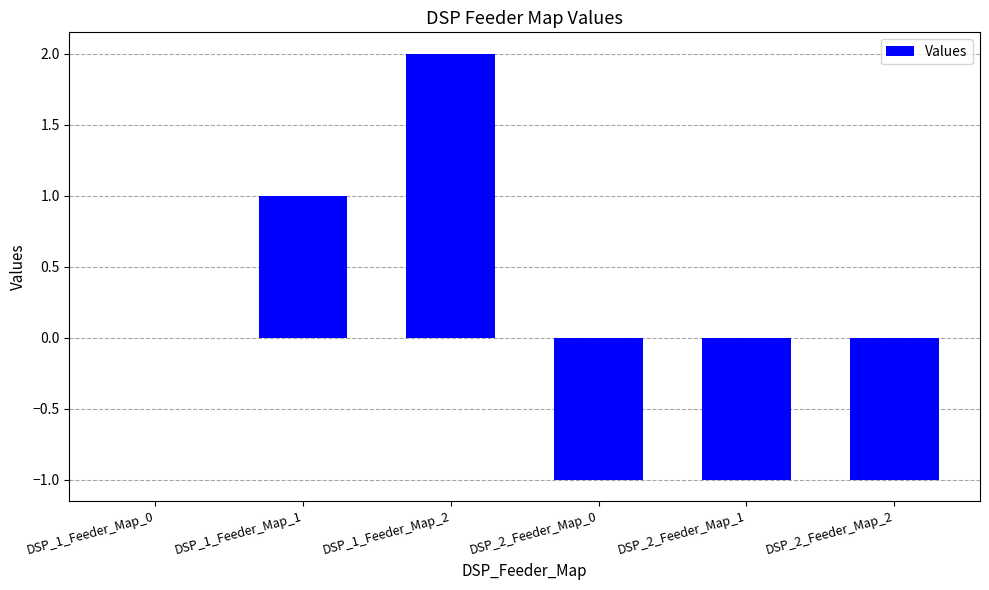

Which label corresponds to the largest value in the chart?

DSP_1_Feeder_Map_2